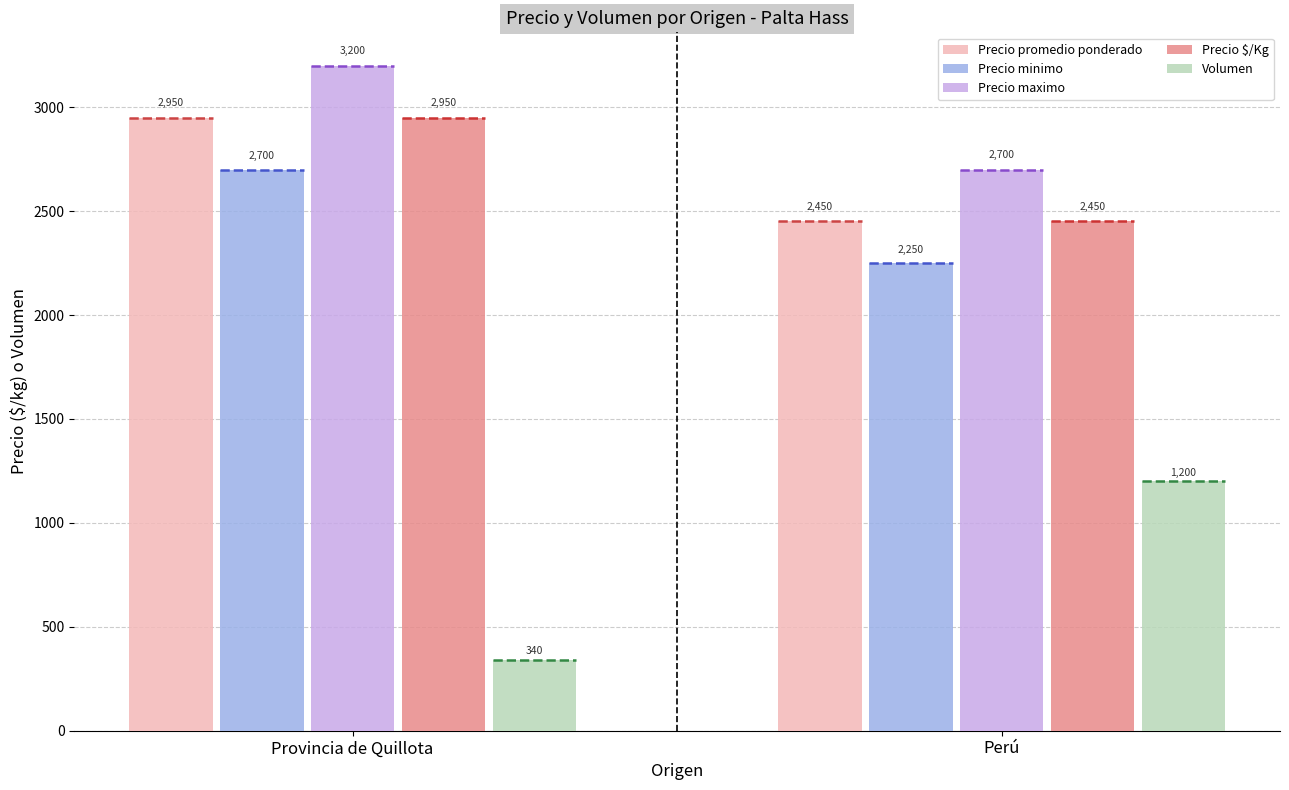

List the labels in order of Precio $/Kg value, smallest first.

Perú, Provincia de Quillota